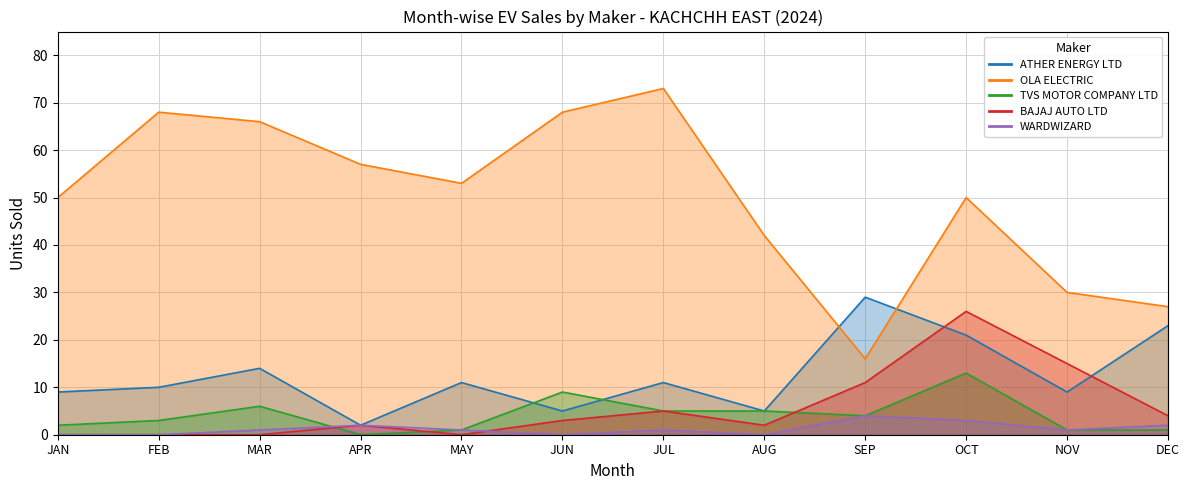

Does the chart display data point markers on the line(s)?

No